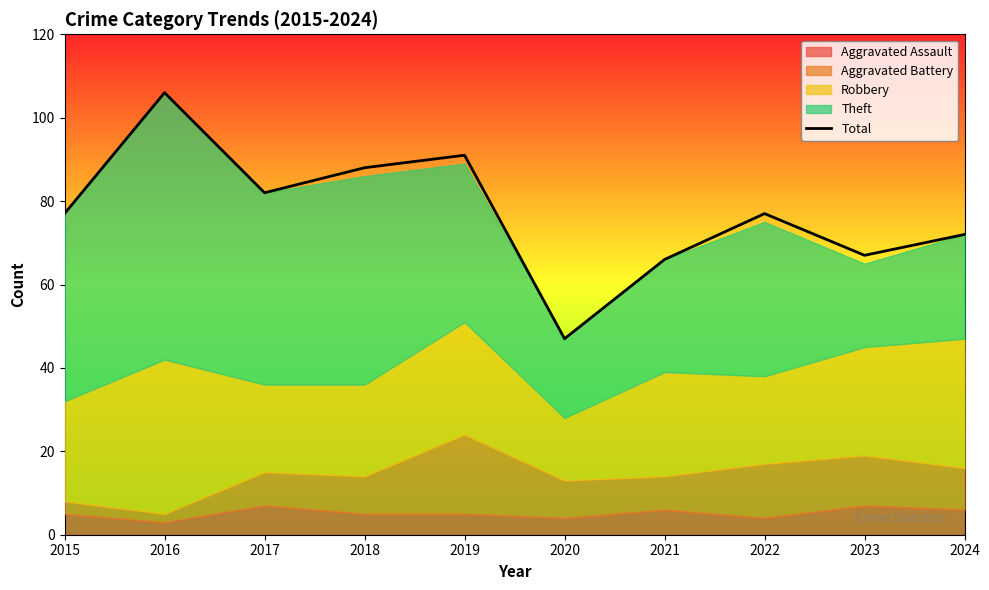

What is the change in value from 2021 to 2022?

+11